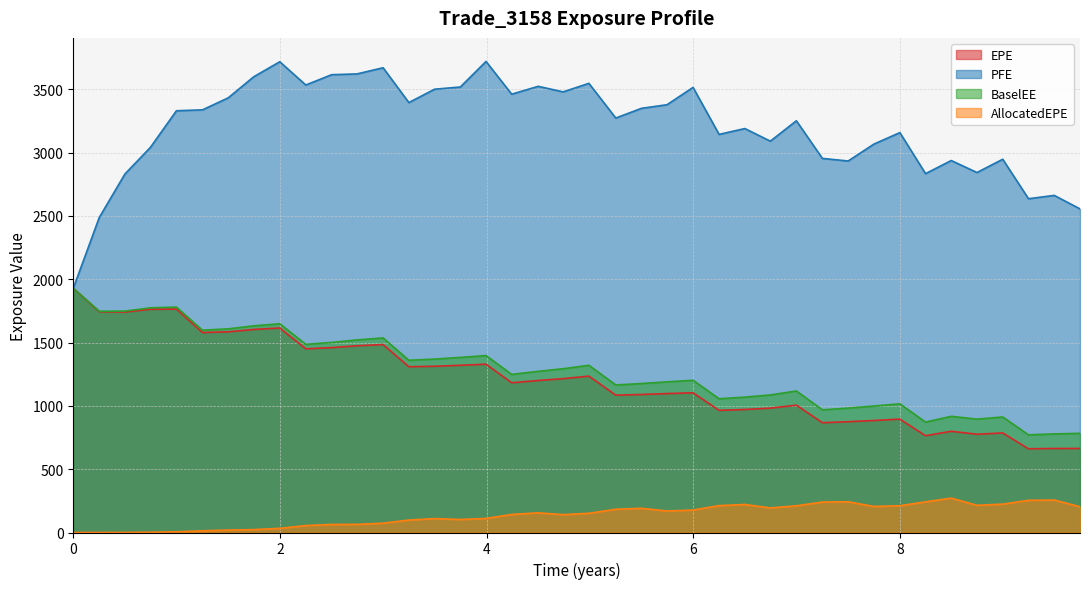

List the series in order of their peak value, lowest first.

AllocatedEPE, EPE, BaselEE, PFE